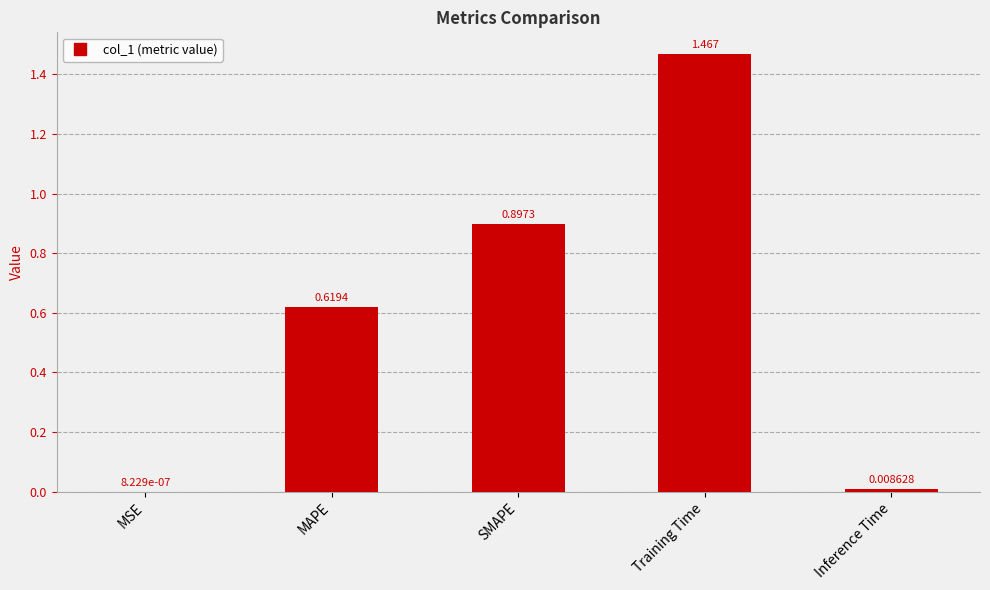

What is the difference between the values at Training Time and MAPE?

0.8